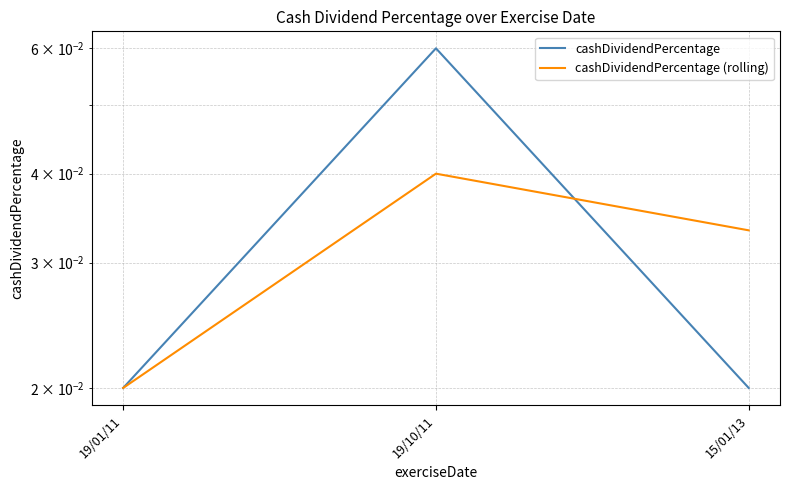

List the labels in order of cashDividendPercentage value, smallest first.

19/01/11, 15/01/13, 19/10/11